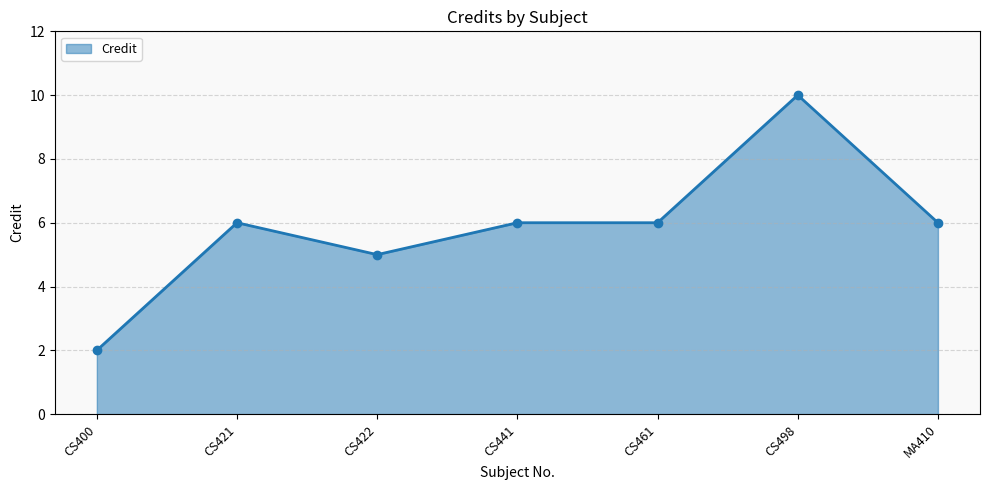

Between CS461 and CS422, which is larger?

CS461